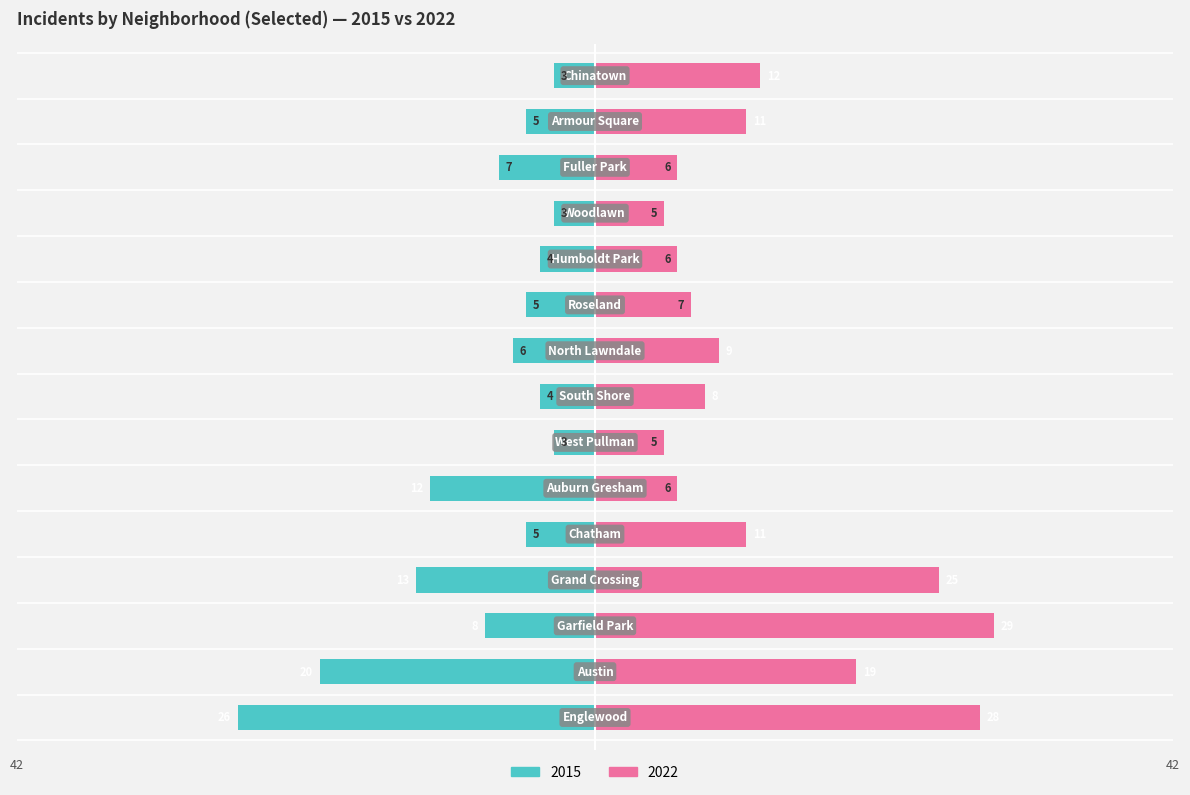

What are all the series names shown in the legend?

2015, 2022